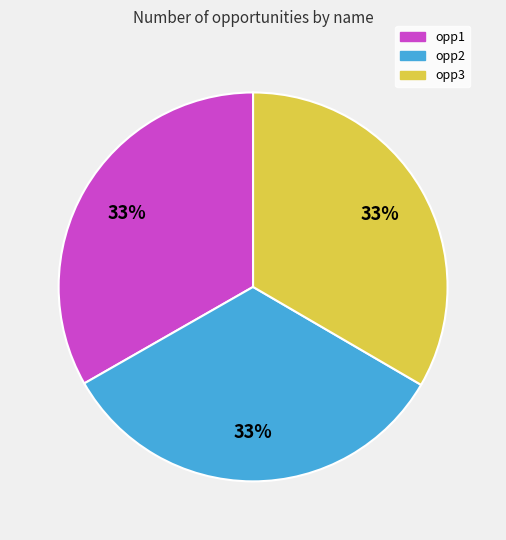

What percentage is the opp2 slice, to the nearest percent?

33%